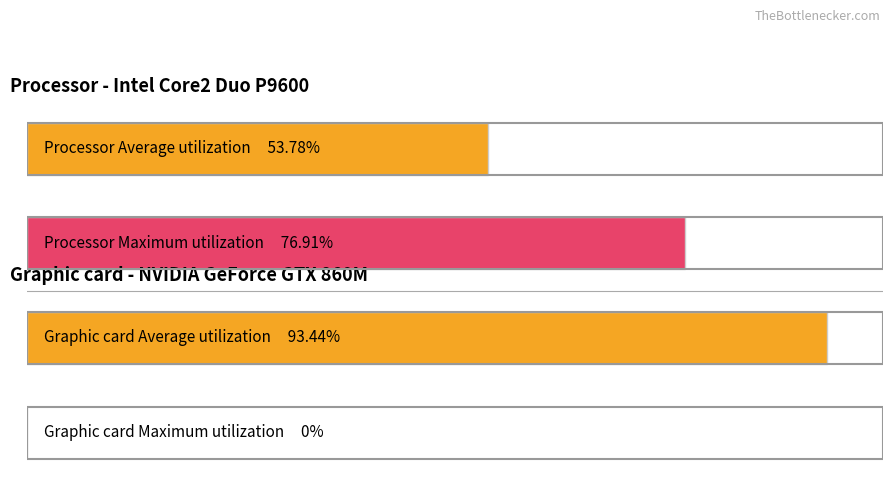

Which series has the largest total across all categories?

Graphic card Average utilization